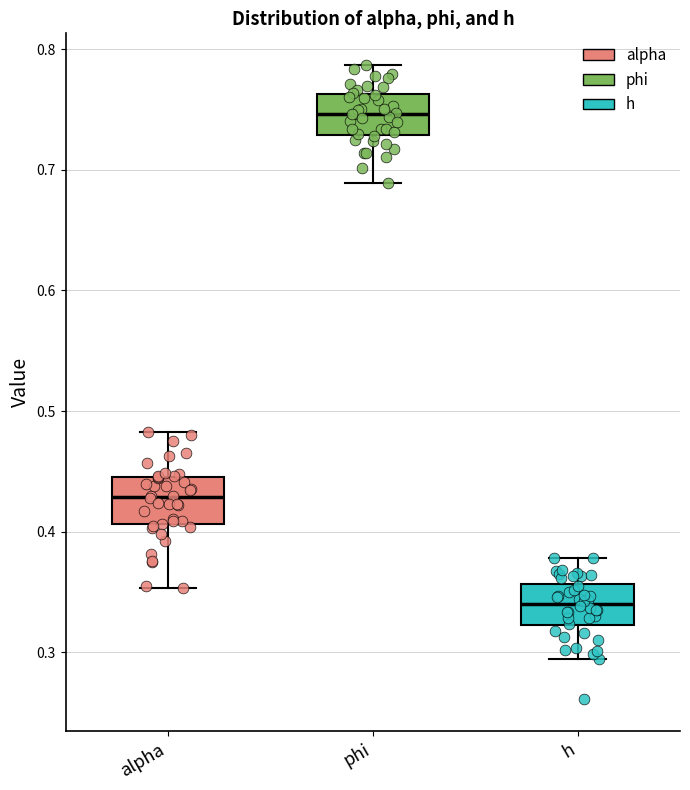

Where does the median line of the box for h sit on the y-axis? The values are not printed on the chart, so give them approximately, as read against the axis.

0.34